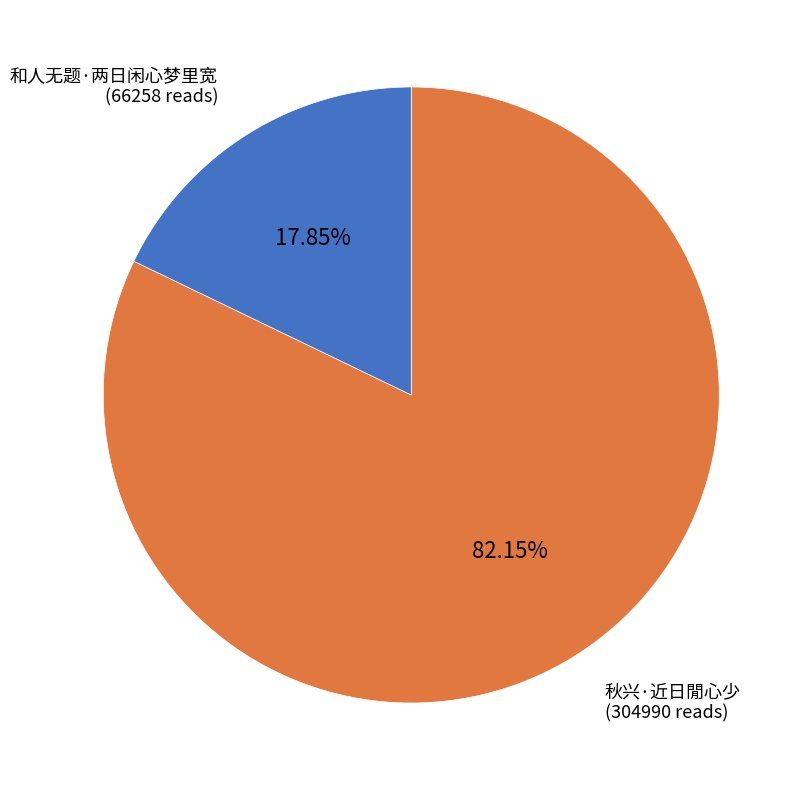

Does 秋兴·近日閒心少 account for over 50% of the chart?

Yes